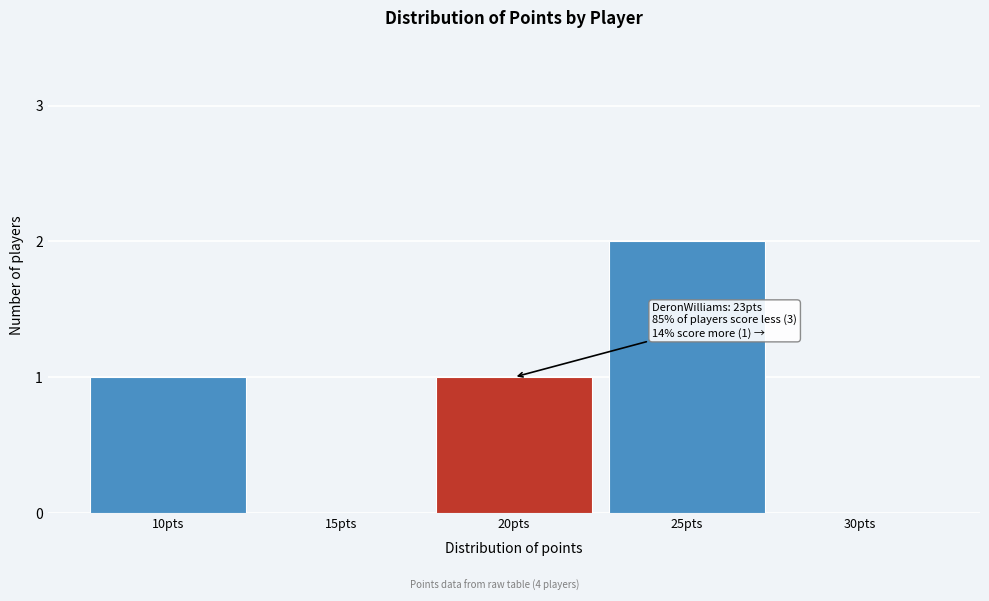

Reading left to right, extract all data points from this chart.

10pts=1	15pts=0	20pts=1	25pts=2	30pts=0